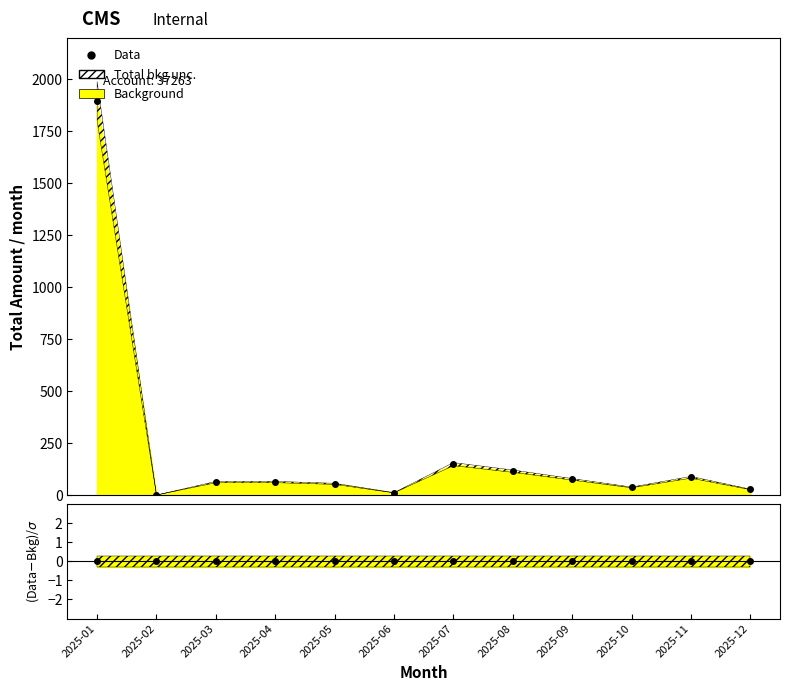

At which label is the value closest to 947?

2025-07